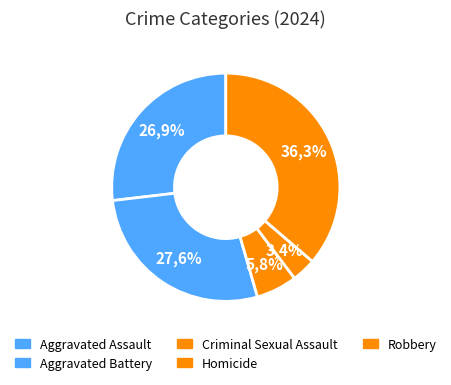

Which slice is the smallest?

Homicide